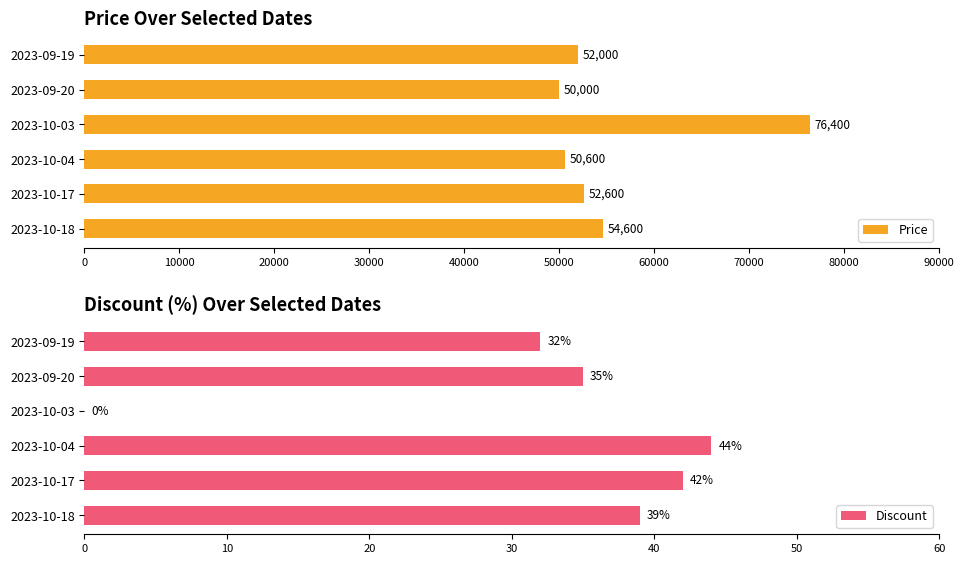

What is the average value of the Price series?

56033